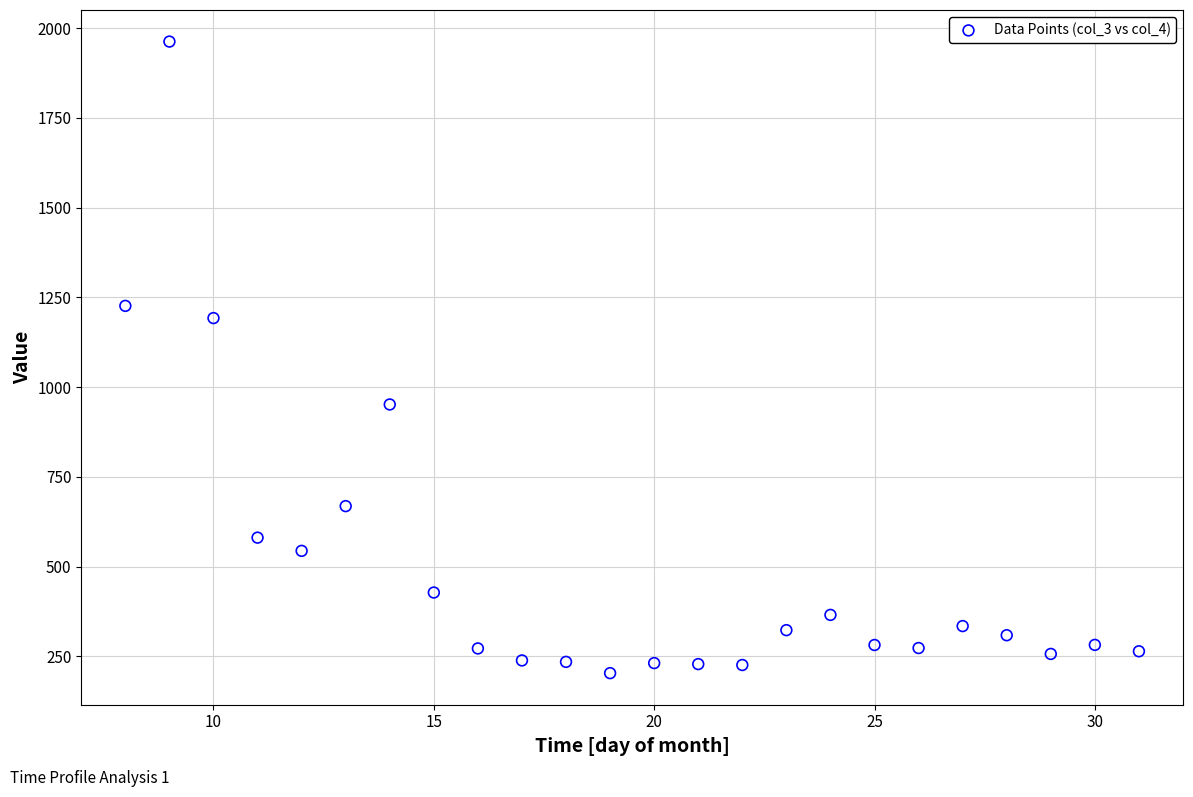

What is the range of X values (max minus min)?

23.0